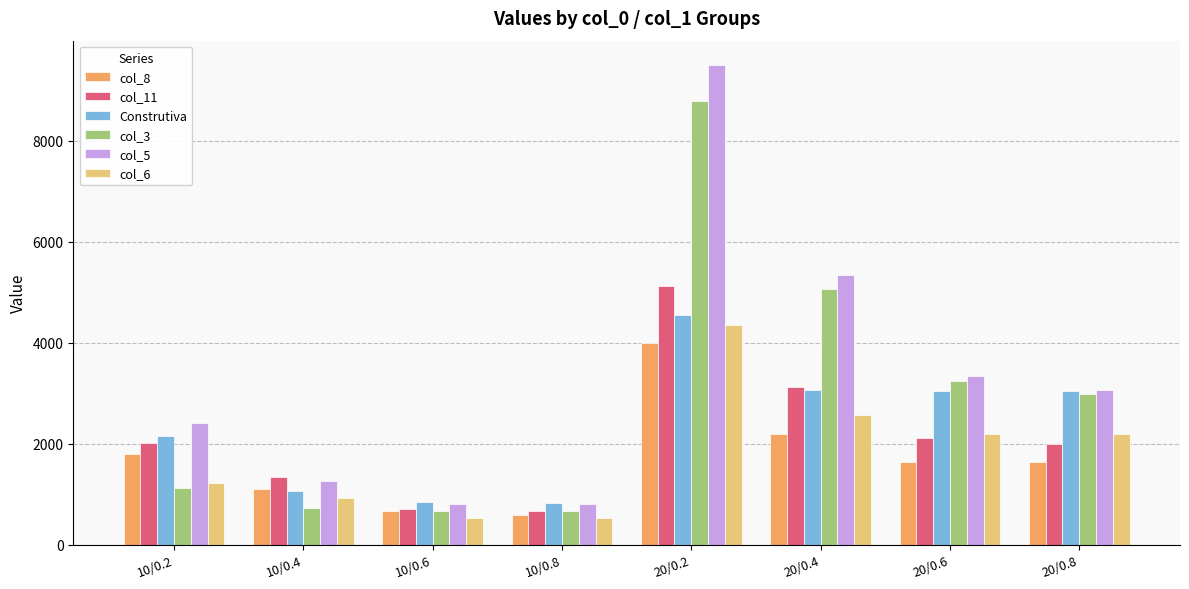

Which series changed the most between 10/0.4 and 20/0.6?

col_3